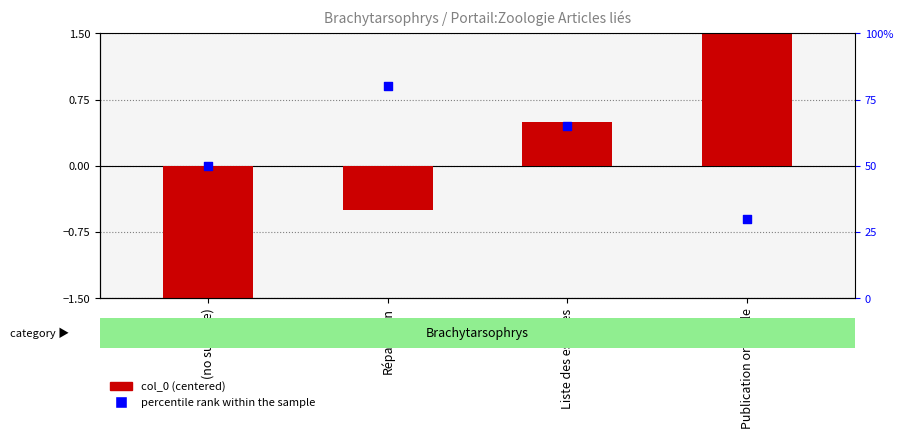

What is the total value across all series at Répartition?

79.5